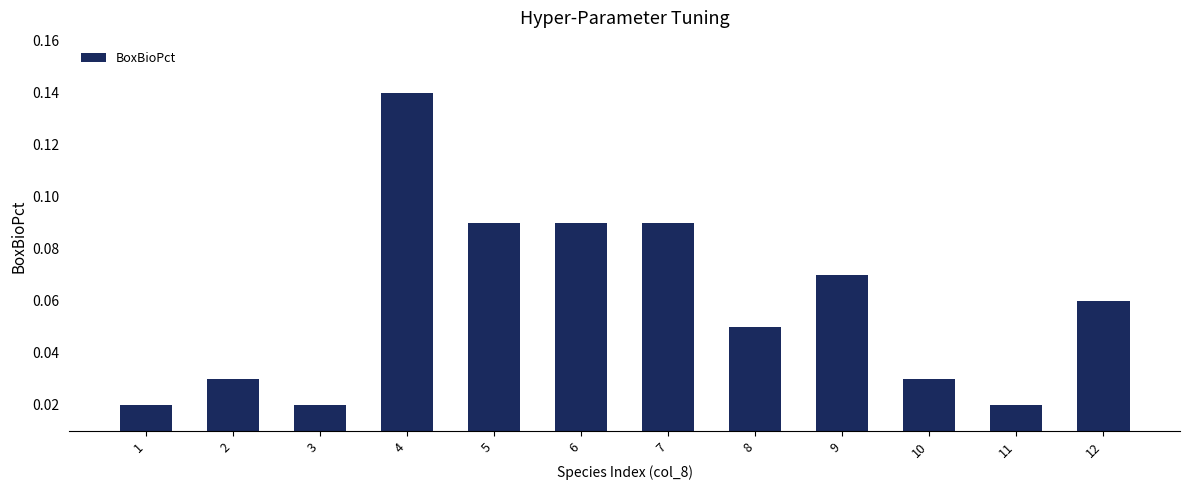

What is the sum of all values?

0.7